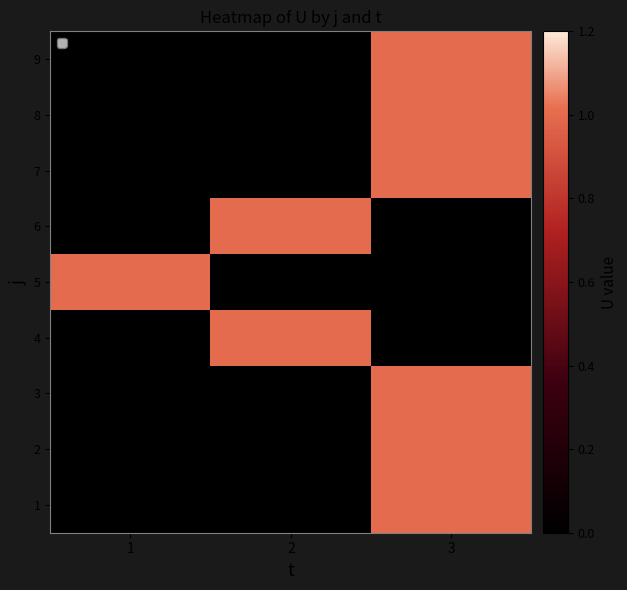

At which category is the sum across all series the highest?

3